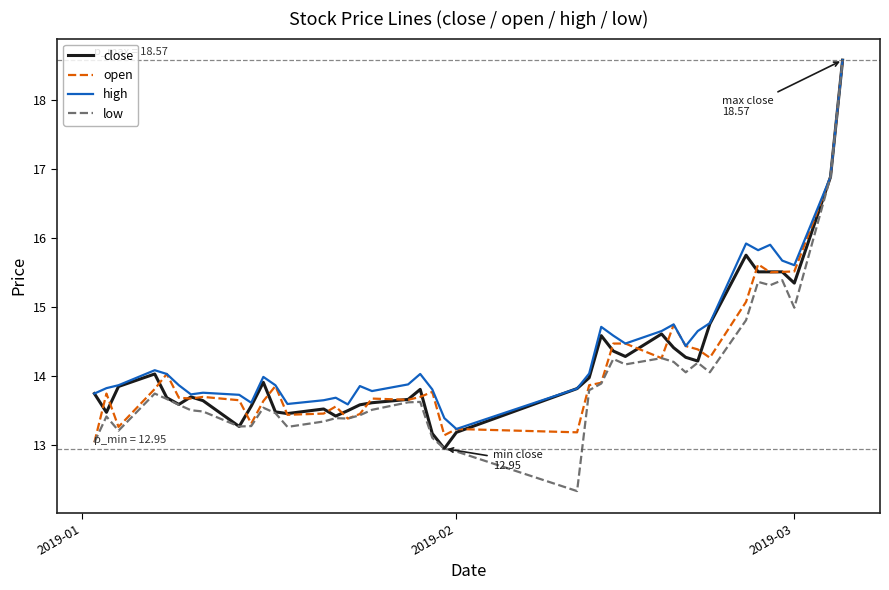

What is the highest value of the open series?

18.6